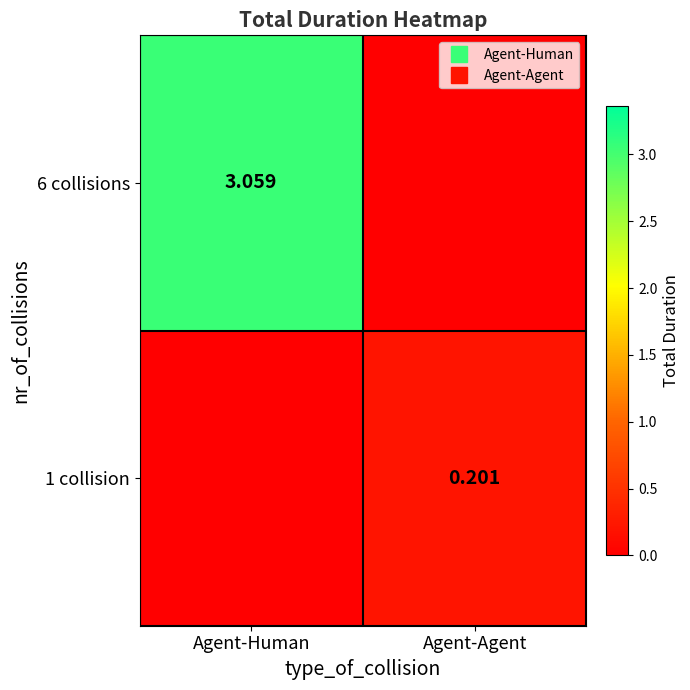

Is it true that 1 collision equals 0.0 at Agent-Human?

True